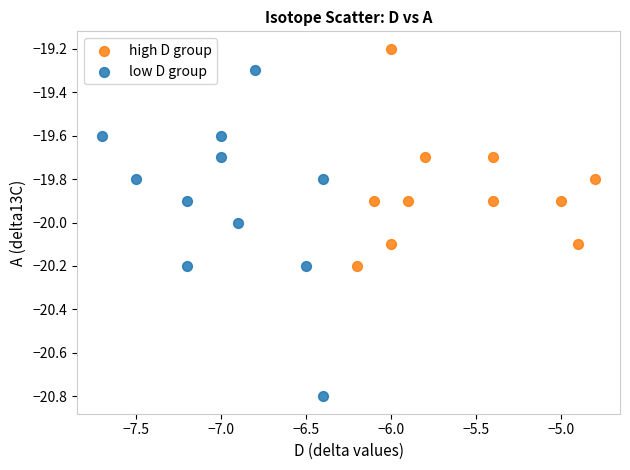

What are all the series names shown in the legend?

high D group, low D group